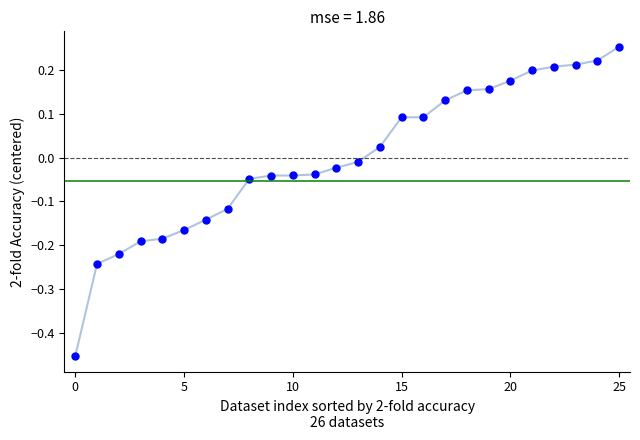

What is the range of Y values (max minus min)?

0.7